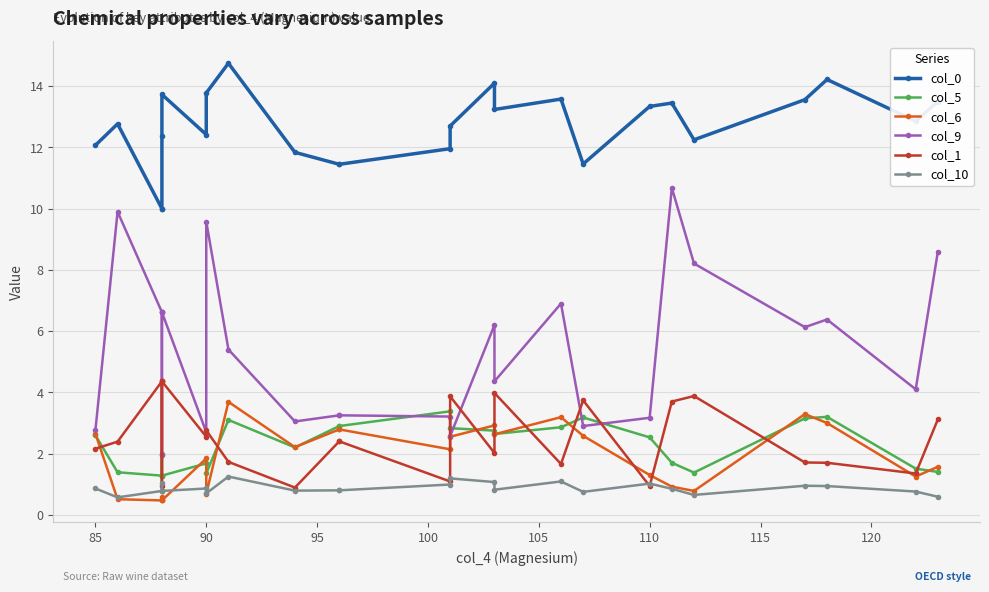

At how many categories does at least one series exceed 4?

25